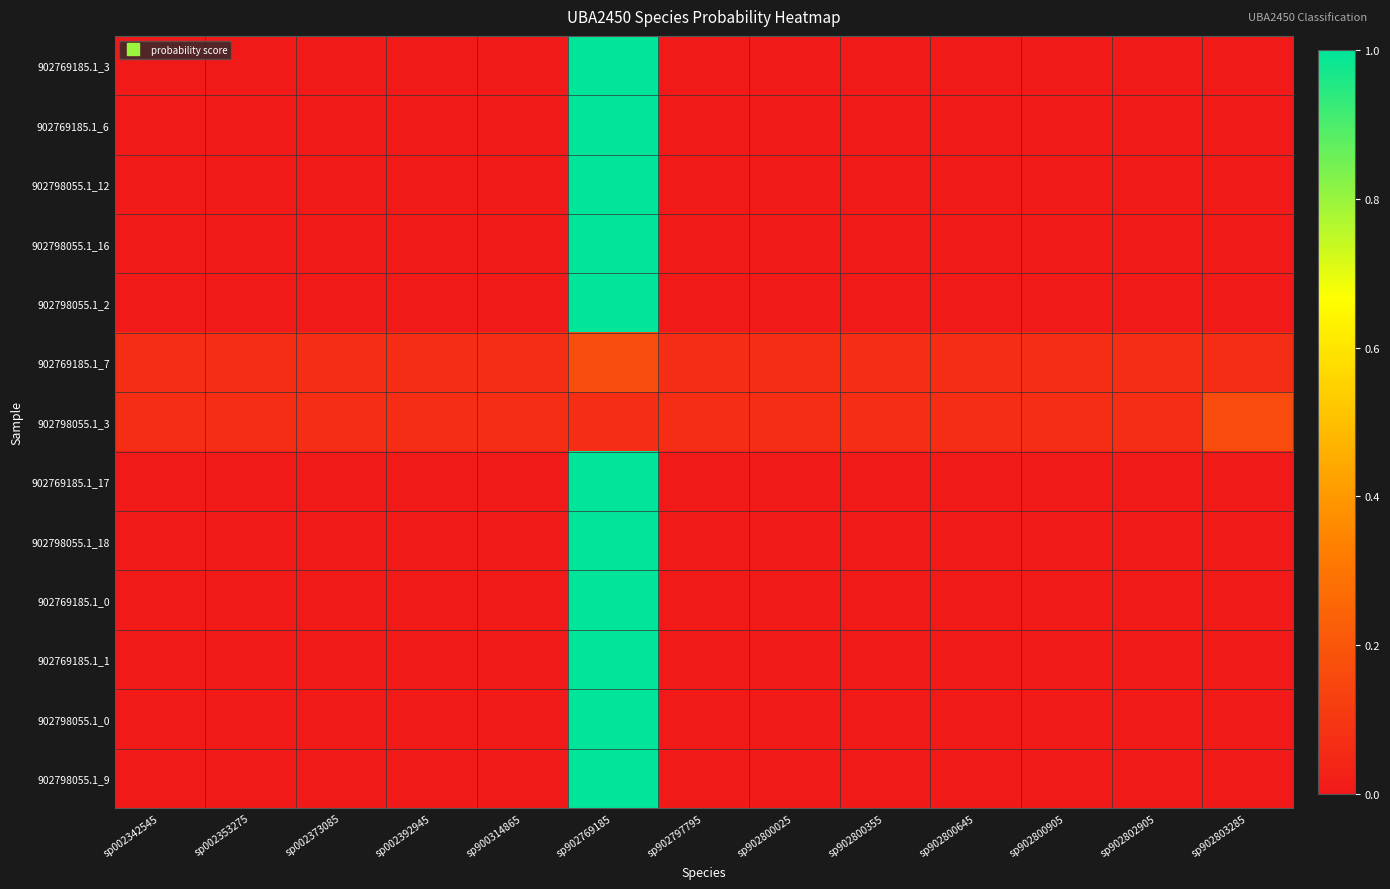

Reading left to right, list all the values displayed in this chart.

902769185.1_3: sp002342545=0.0	sp002353275=0.0	sp002373085=0.0	sp002392945=0.0	sp900314865=0.0	sp902769185=1.0	sp902797795=0.0	sp902800025=0.0	sp902800355=0.0	sp902800645=0.0	sp902800905=0.0	sp902802905=0.0	sp902803285=0.0
902769185.1_6: sp002342545=0.0	sp002353275=0.0	sp002373085=0.0	sp002392945=0.0	sp900314865=0.0	sp902769185=1.0	sp902797795=0.0	sp902800025=0.0	sp902800355=0.0	sp902800645=0.0	sp902800905=0.0	sp902802905=0.0	sp902803285=0.0
902798055.1_12: sp002342545=0.0	sp002353275=0.0	sp002373085=0.0	sp002392945=0.0	sp900314865=0.0	sp902769185=1.0	sp902797795=0.0	sp902800025=0.0	sp902800355=0.0	sp902800645=0.0	sp902800905=0.0	sp902802905=0.0	sp902803285=0.0
902798055.1_16: sp002342545=0.0	sp002353275=0.0	sp002373085=0.0	sp002392945=0.0	sp900314865=0.0	sp902769185=1.0	sp902797795=0.0	sp902800025=0.0	sp902800355=0.0	sp902800645=0.0	sp902800905=0.0	sp902802905=0.0	sp902803285=0.0
902798055.1_2: sp002342545=0.0	sp002353275=0.0	sp002373085=0.0	sp002392945=0.0	sp900314865=0.0	sp902769185=1.0	sp902797795=0.0	sp902800025=0.0	sp902800355=0.0	sp902800645=0.0	sp902800905=0.0	sp902802905=0.0	sp902803285=0.0
902769185.1_7: sp002342545=0.1	sp002353275=0.1	sp002373085=0.1	sp002392945=0.1	sp900314865=0.1	sp902769185=0.2	sp902797795=0.1	sp902800025=0.1	sp902800355=0.1	sp902800645=0.1	sp902800905=0.1	sp902802905=0.1	sp902803285=0.1
902798055.1_3: sp002342545=0.1	sp002353275=0.1	sp002373085=0.1	sp002392945=0.1	sp900314865=0.1	sp902769185=0.1	sp902797795=0.1	sp902800025=0.1	sp902800355=0.1	sp902800645=0.1	sp902800905=0.1	sp902802905=0.1	sp902803285=0.2
902769185.1_17: sp002342545=0.0	sp002353275=0.0	sp002373085=0.0	sp002392945=0.0	sp900314865=0.0	sp902769185=1.0	sp902797795=0.0	sp902800025=0.0	sp902800355=0.0	sp902800645=0.0	sp902800905=0.0	sp902802905=0.0	sp902803285=0.0
902798055.1_18: sp002342545=0.0	sp002353275=0.0	sp002373085=0.0	sp002392945=0.0	sp900314865=0.0	sp902769185=1.0	sp902797795=0.0	sp902800025=0.0	sp902800355=0.0	sp902800645=0.0	sp902800905=0.0	sp902802905=0.0	sp902803285=0.0
902769185.1_0: sp002342545=0.0	sp002353275=0.0	sp002373085=0.0	sp002392945=0.0	sp900314865=0.0	sp902769185=1.0	sp902797795=0.0	sp902800025=0.0	sp902800355=0.0	sp902800645=0.0	sp902800905=0.0	sp902802905=0.0	sp902803285=0.0
902769185.1_1: sp002342545=0.0	sp002353275=0.0	sp002373085=0.0	sp002392945=0.0	sp900314865=0.0	sp902769185=1.0	sp902797795=0.0	sp902800025=0.0	sp902800355=0.0	sp902800645=0.0	sp902800905=0.0	sp902802905=0.0	sp902803285=0.0
902798055.1_0: sp002342545=0.0	sp002353275=0.0	sp002373085=0.0	sp002392945=0.0	sp900314865=0.0	sp902769185=1.0	sp902797795=0.0	sp902800025=0.0	sp902800355=0.0	sp902800645=0.0	sp902800905=0.0	sp902802905=0.0	sp902803285=0.0
902798055.1_9: sp002342545=0.0	sp002353275=0.0	sp002373085=0.0	sp002392945=0.0	sp900314865=0.0	sp902769185=1.0	sp902797795=0.0	sp902800025=0.0	sp902800355=0.0	sp902800645=0.0	sp902800905=0.0	sp902802905=0.0	sp902803285=0.0